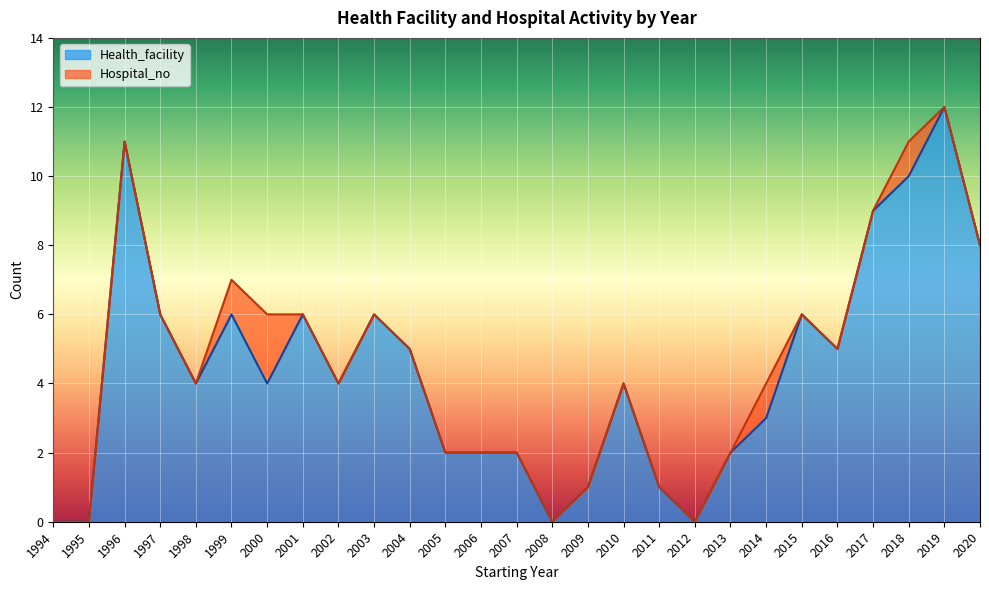

True or false: the data shows 3 at 2014.

True